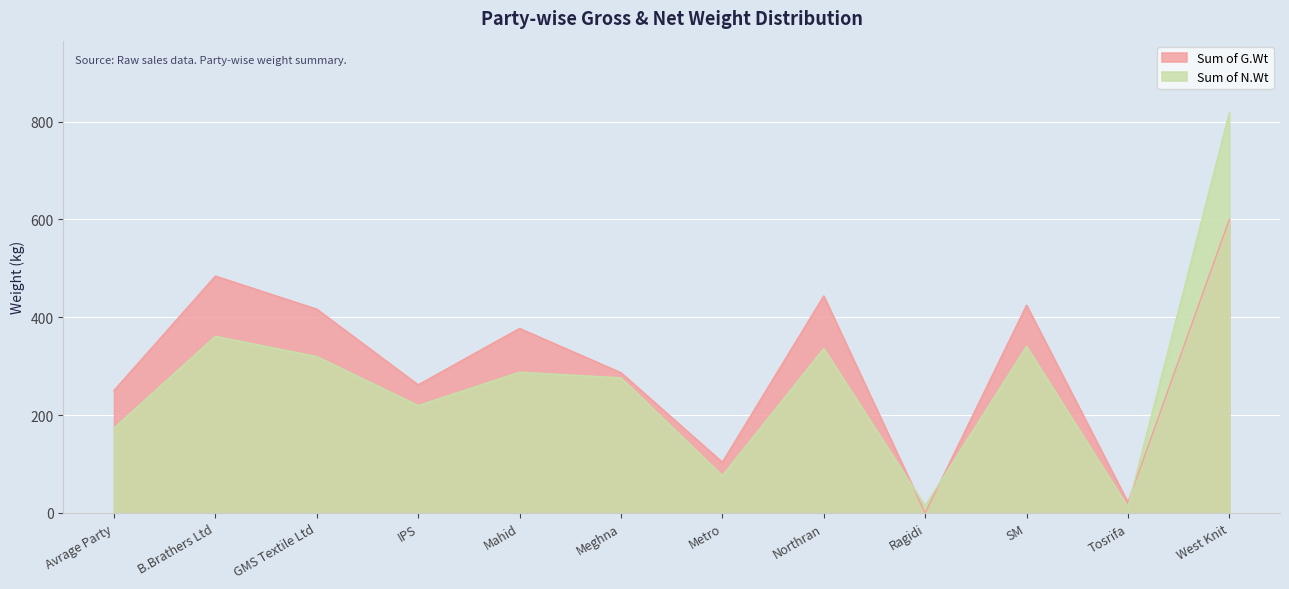

At which category does Sum of N.Wt reach its first local peak?

B.Brathers Ltd